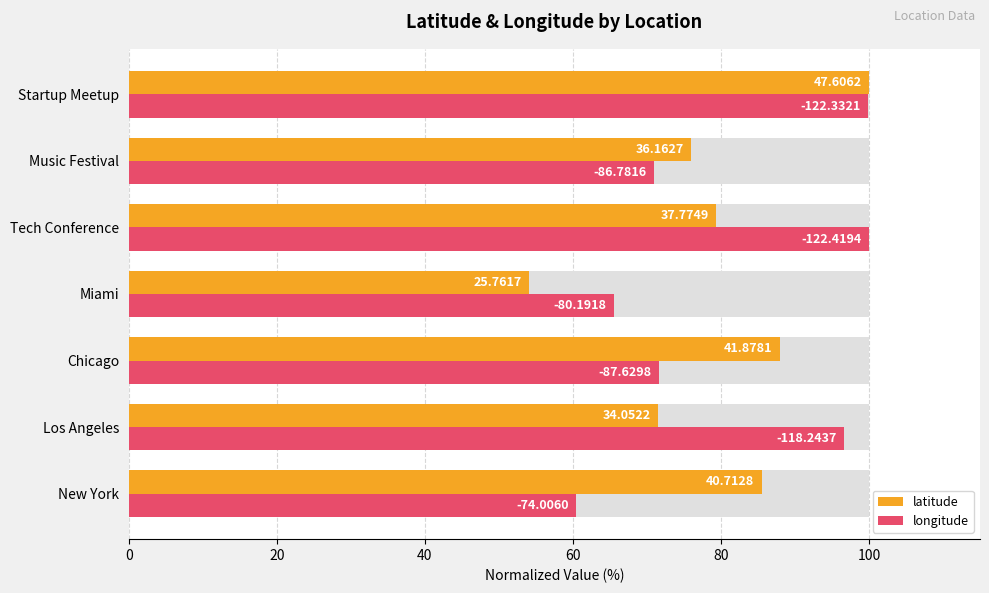

Does the chart contain any negative values?

No